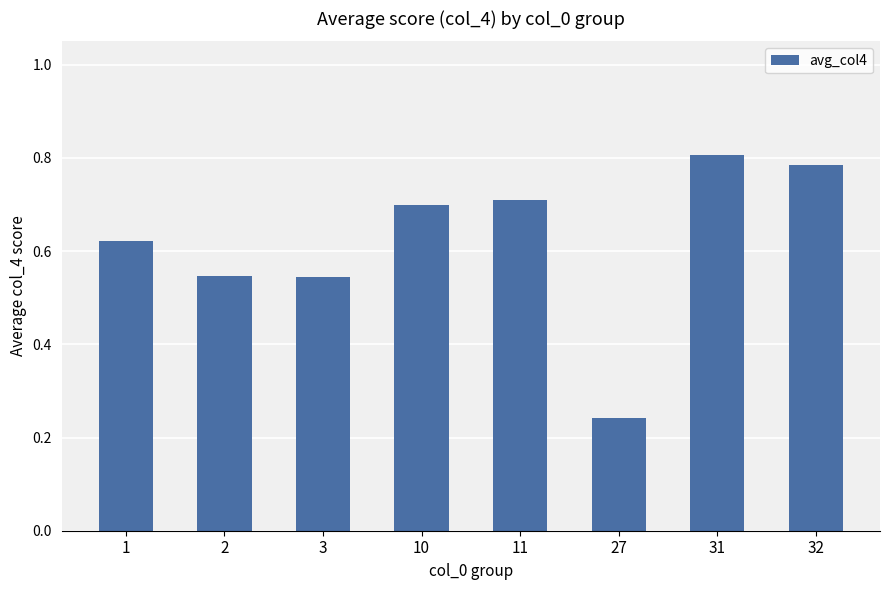

What is the change in value from 3 to 31?

+0.3